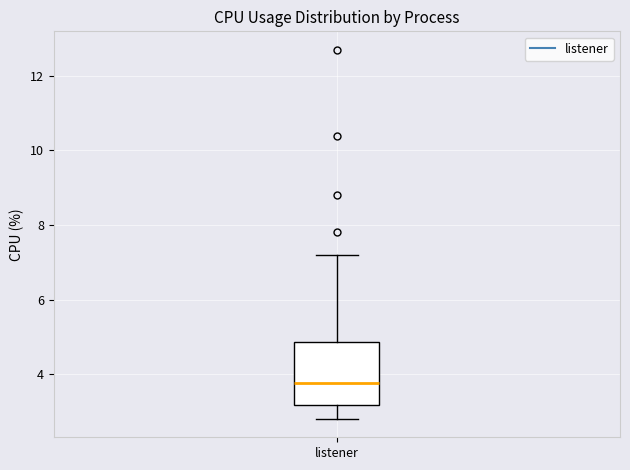

Read this box plot against the y-axis: the position of the median line, the range covered by the box, and the ends of both whiskers. The values are not printed on the chart, so give them approximately, as read against the axis.

median 3.8, box 3.2 to 4.8, whiskers 2.8 to 7.2